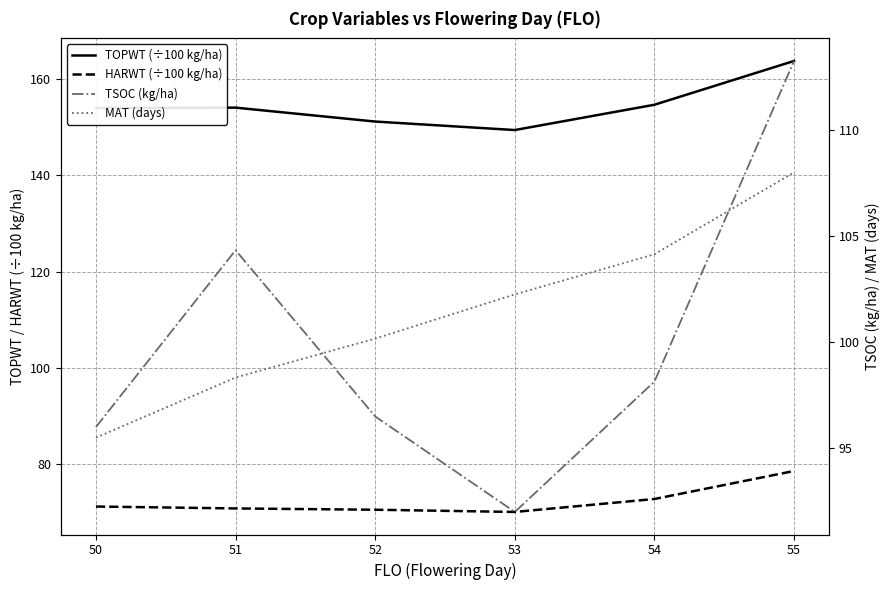

Reading left to right, list all the values displayed in this chart.

TOPWT (÷100 kg/ha): 154.0	154.1	151.2	149.4	154.7	163.8
HARWT (÷100 kg/ha): 71.1	70.7	70.5	70.0	72.7	78.5
TSOC (kg/ha): 96.0	104.3	96.5	92.0	98.1	113.2
MAT (days): 95.5	98.3	100.2	102.2	104.1	108.0